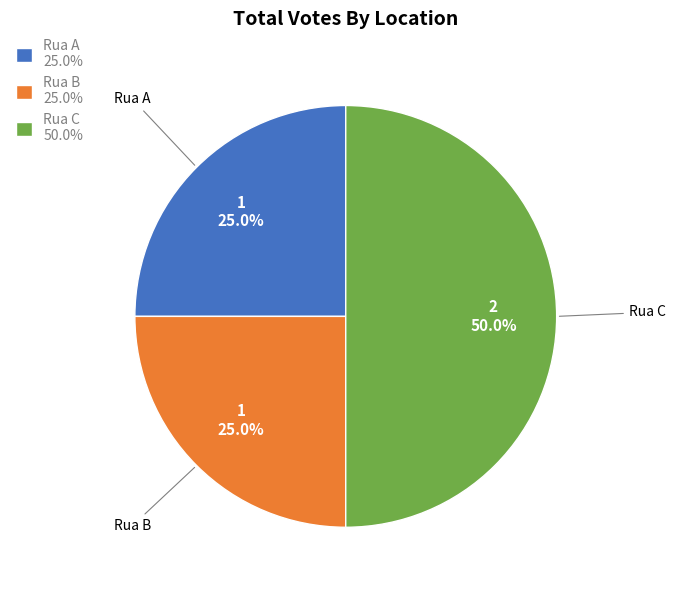

How many segments does this pie chart have?

3